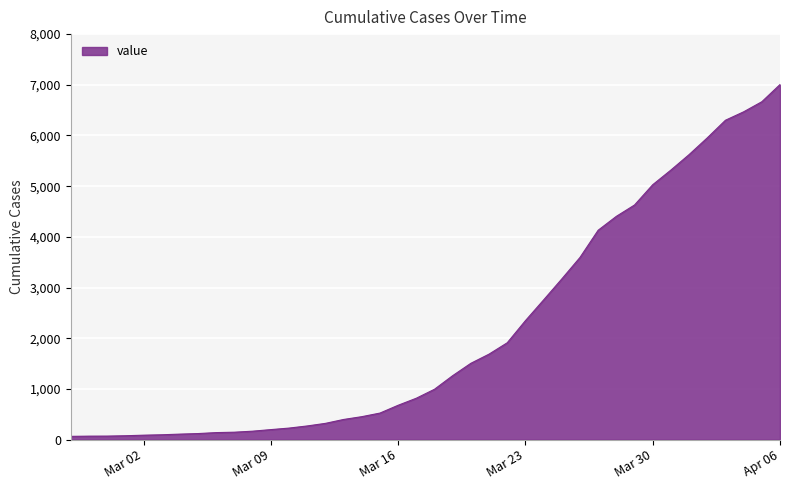

What is the maximum value shown in the chart?

7005